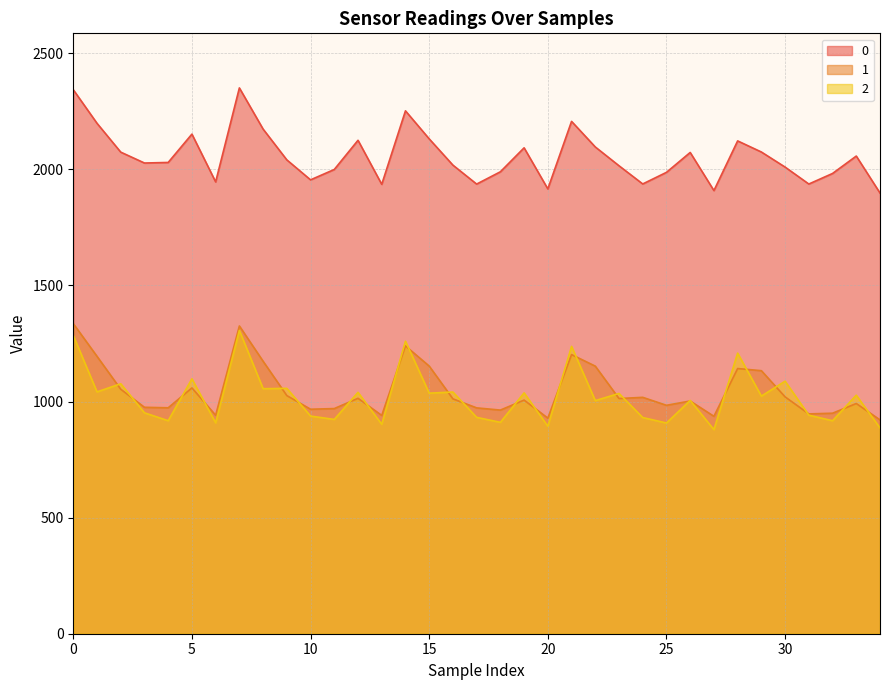

True or false: 0 has a value of 1937.0 at 31.

True